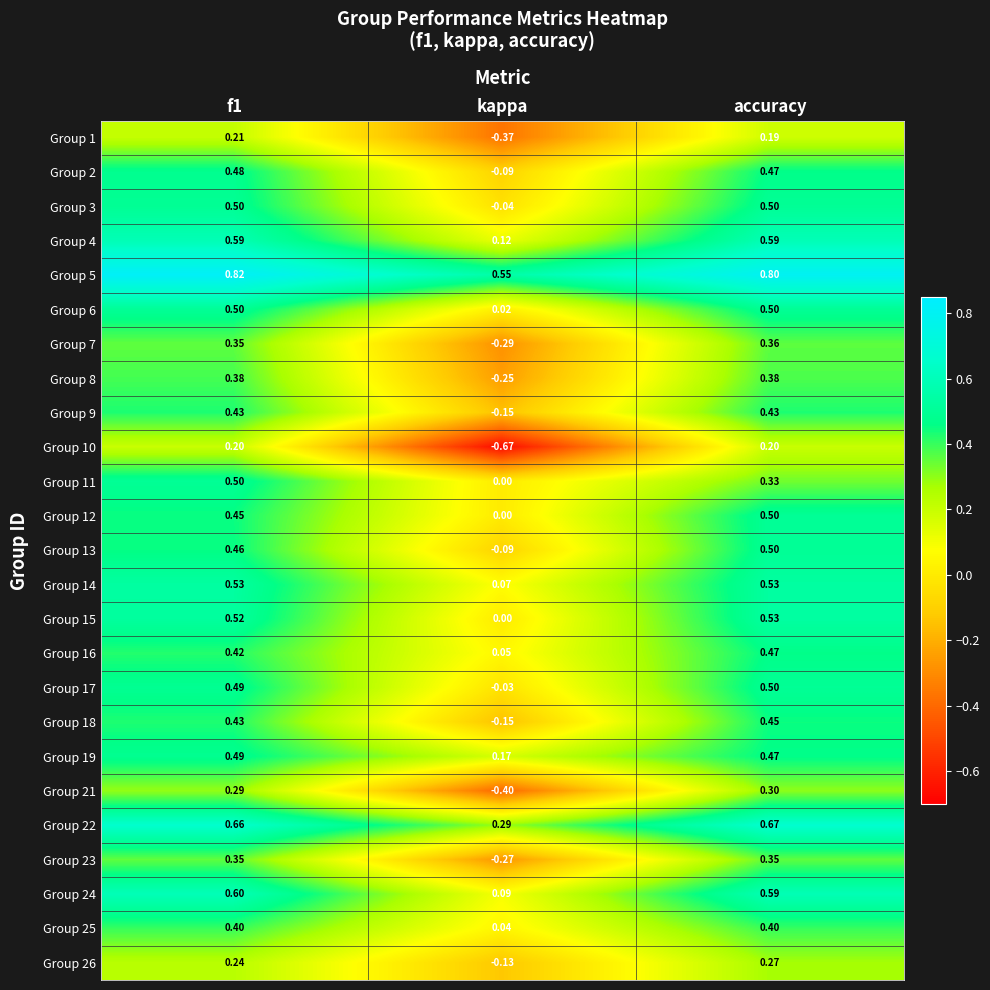

At which label is Group 4 closest to 0?

kappa